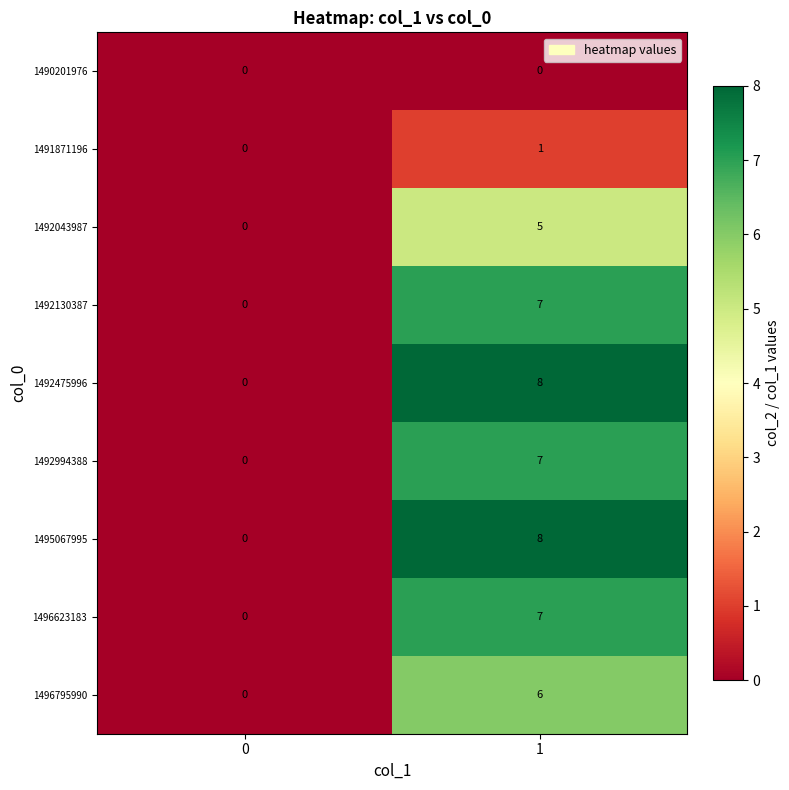

What is the difference between the maximum and minimum values in the 1492475996 series?

8